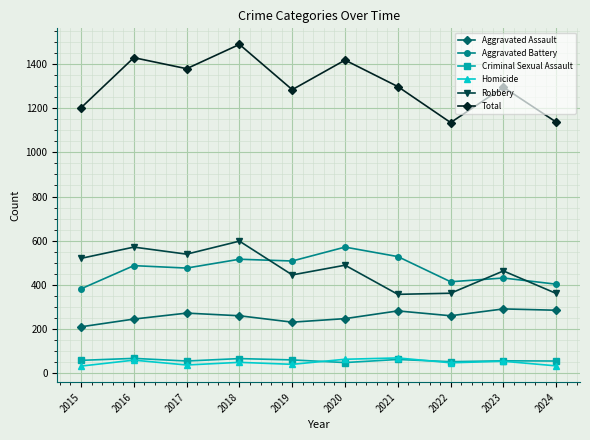

What is the sum of all Robbery values?

4705